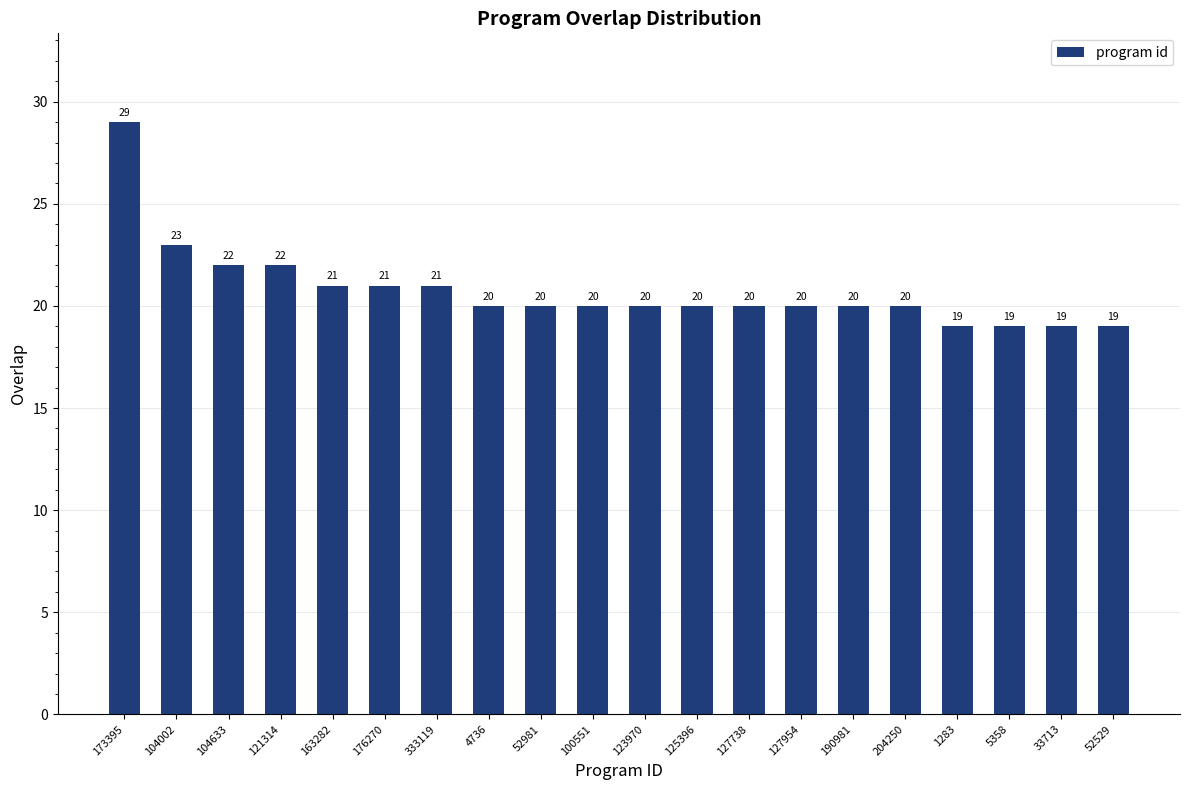

Which label corresponds to the largest value in the chart?

173395